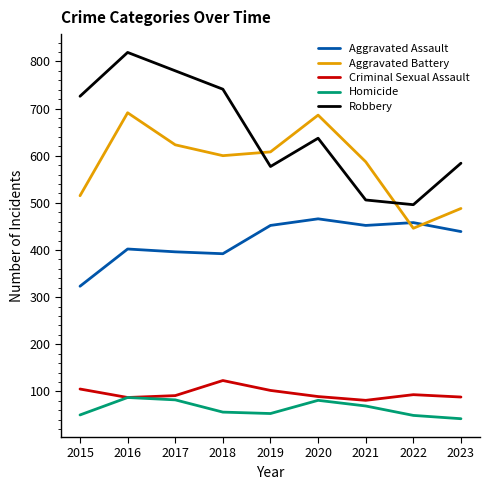

Which series has the largest range (max minus min)?

Robbery